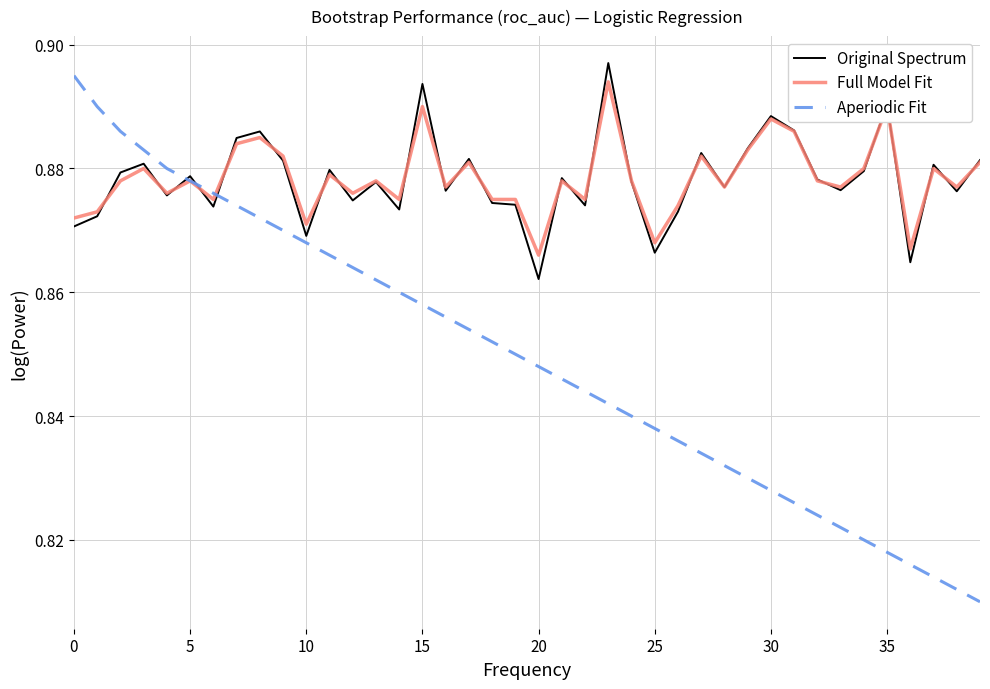

Which series has the largest range (max minus min)?

Aperiodic Fit